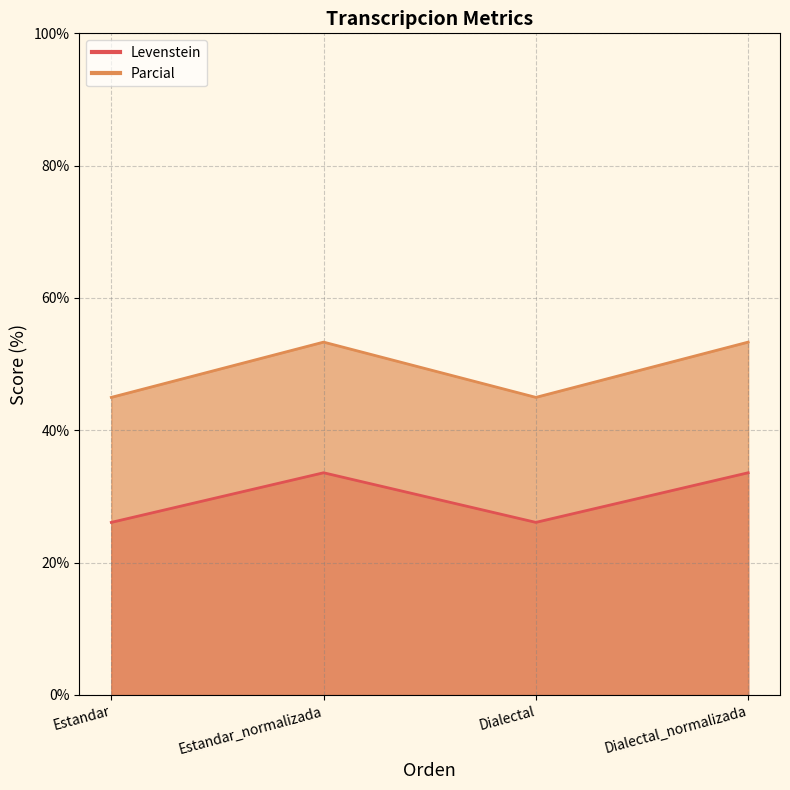

True or false: Parcial and Levenstein intersect in this chart.

False